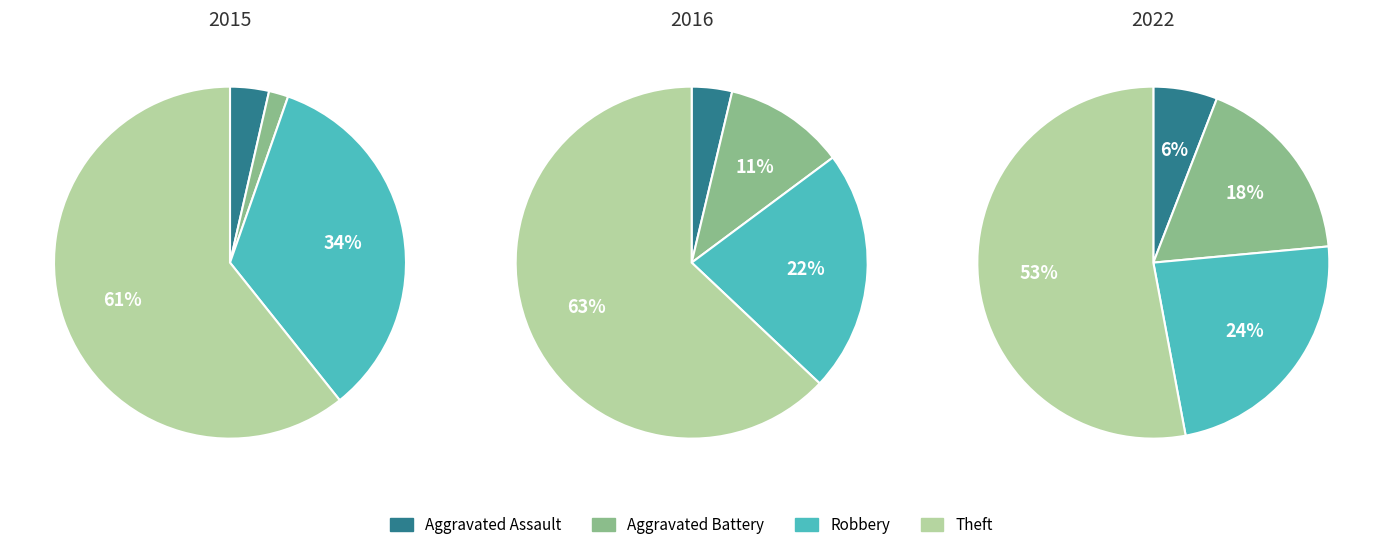

What percentage is the Aggravated Battery slice, to the nearest percent?

11%